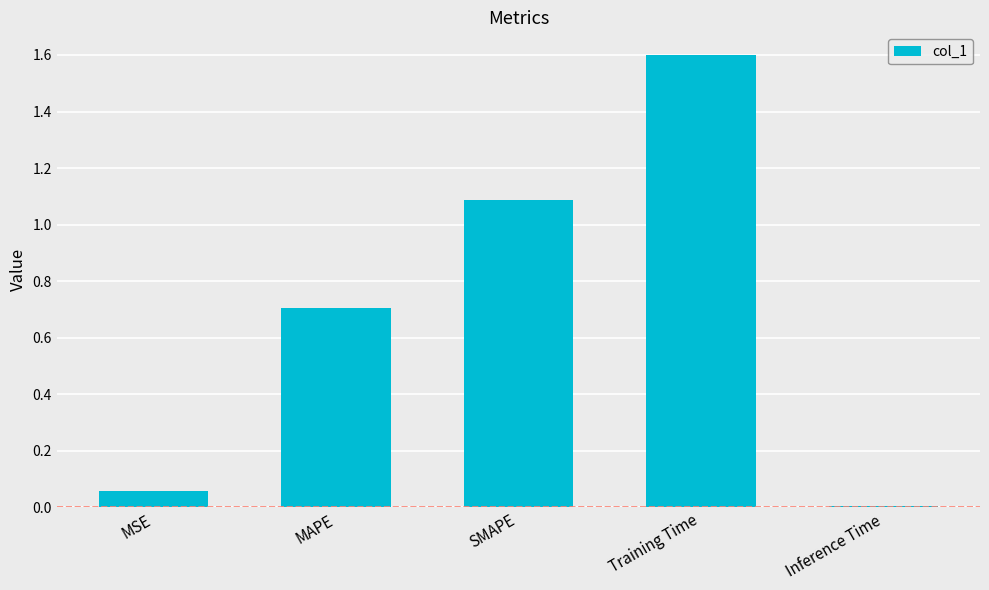

List the labels in order of value, smallest first.

Inference Time, MSE, MAPE, SMAPE, Training Time